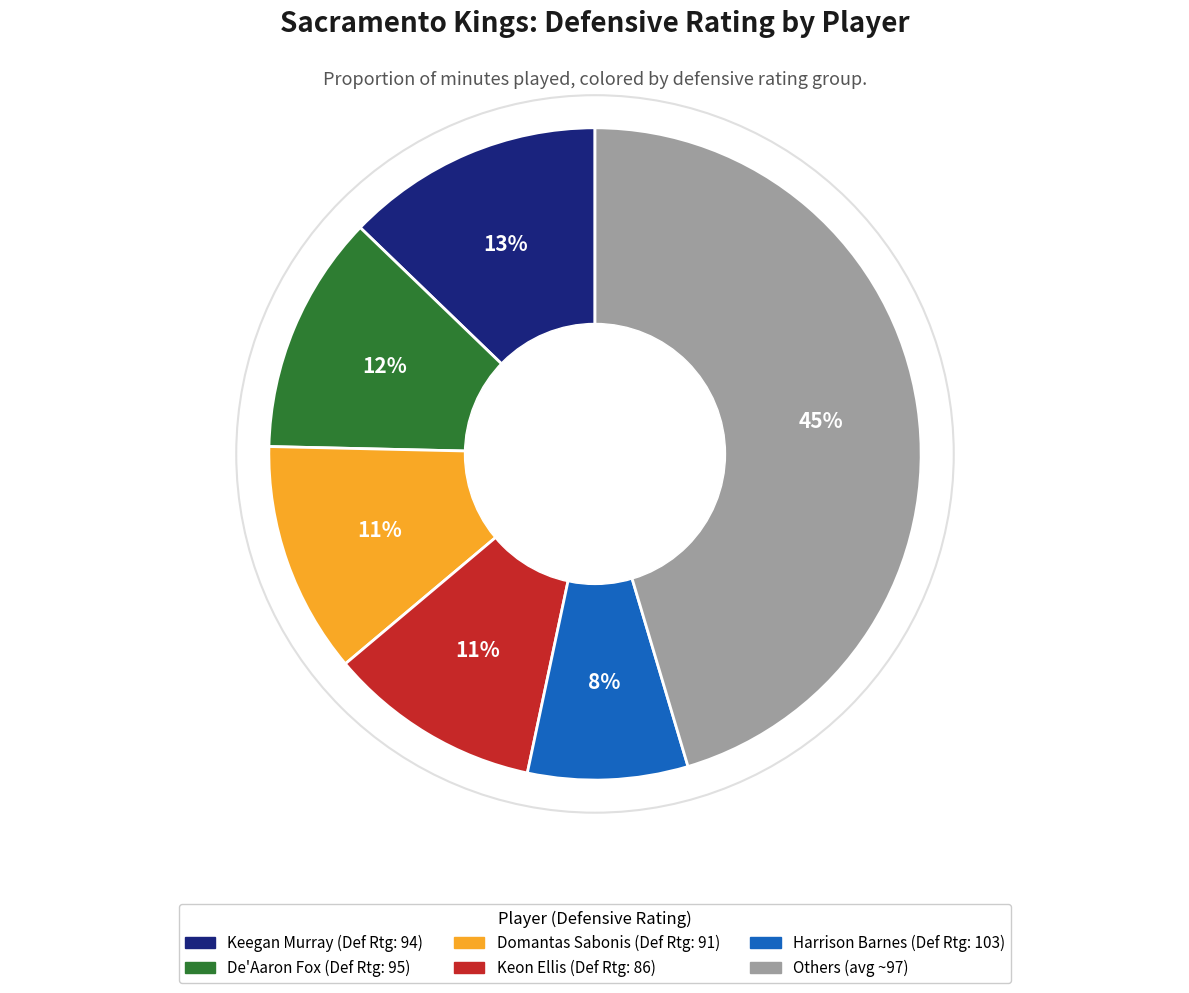

How many segments does this pie chart have?

6